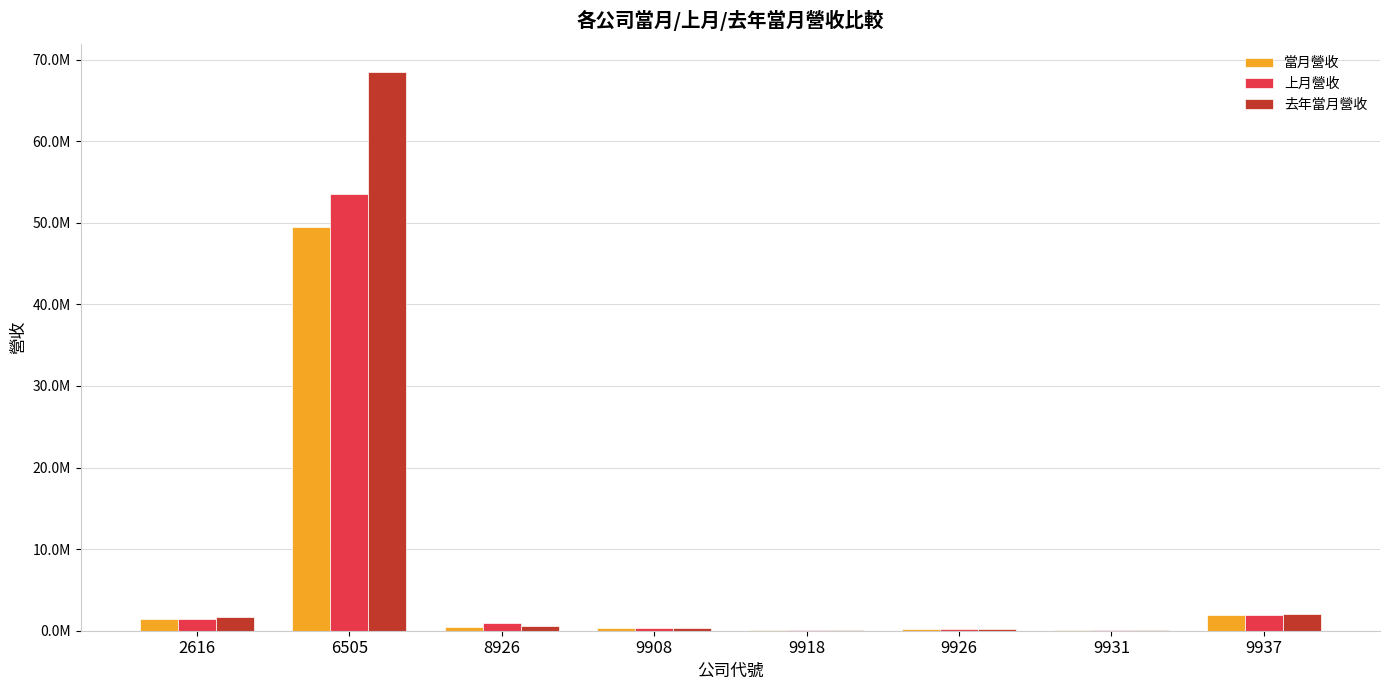

Where is 上月營收 nearest to the value 26797657?

9937